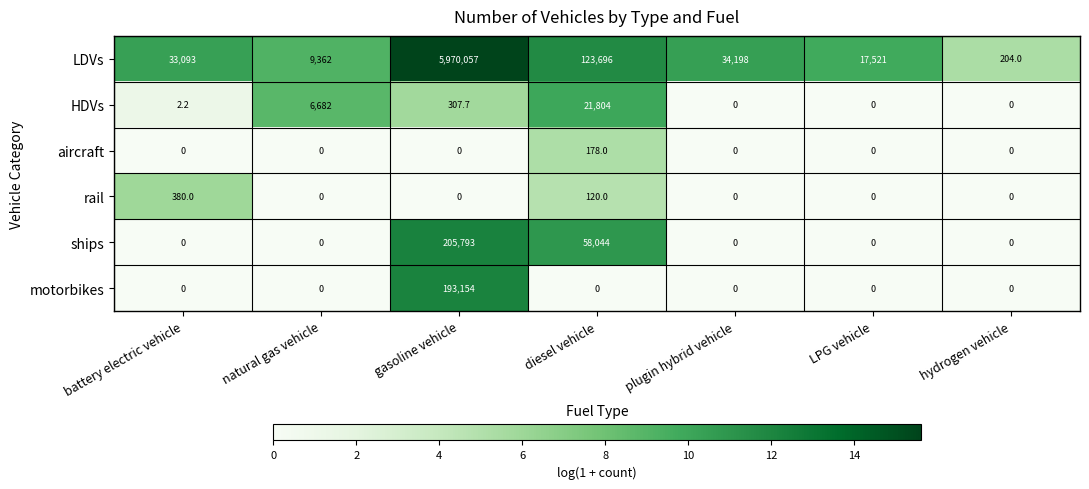

Is the value of motorbikes at plugin hybrid vehicle greater than the value of rail at diesel vehicle?

No